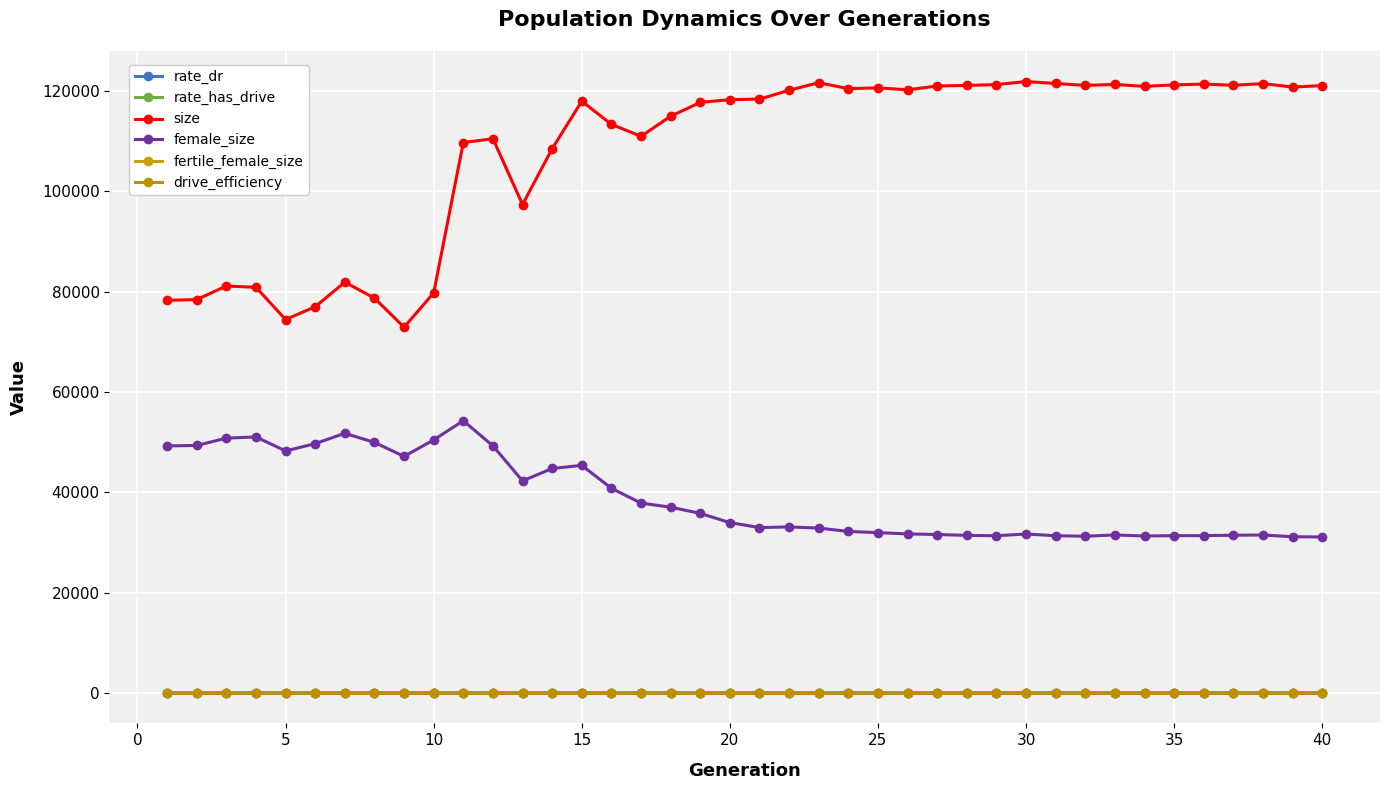

True or false: rate_dr has more than 1 interior local peaks.

True